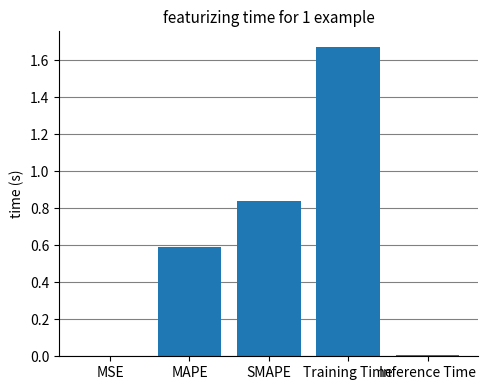

What is the sum of all values?

3.1